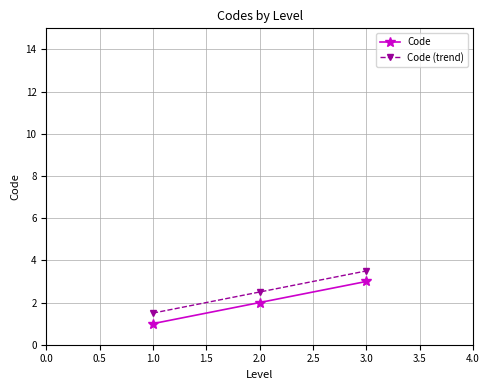

What is the difference between the highest and lowest values at 3.0?

0.5